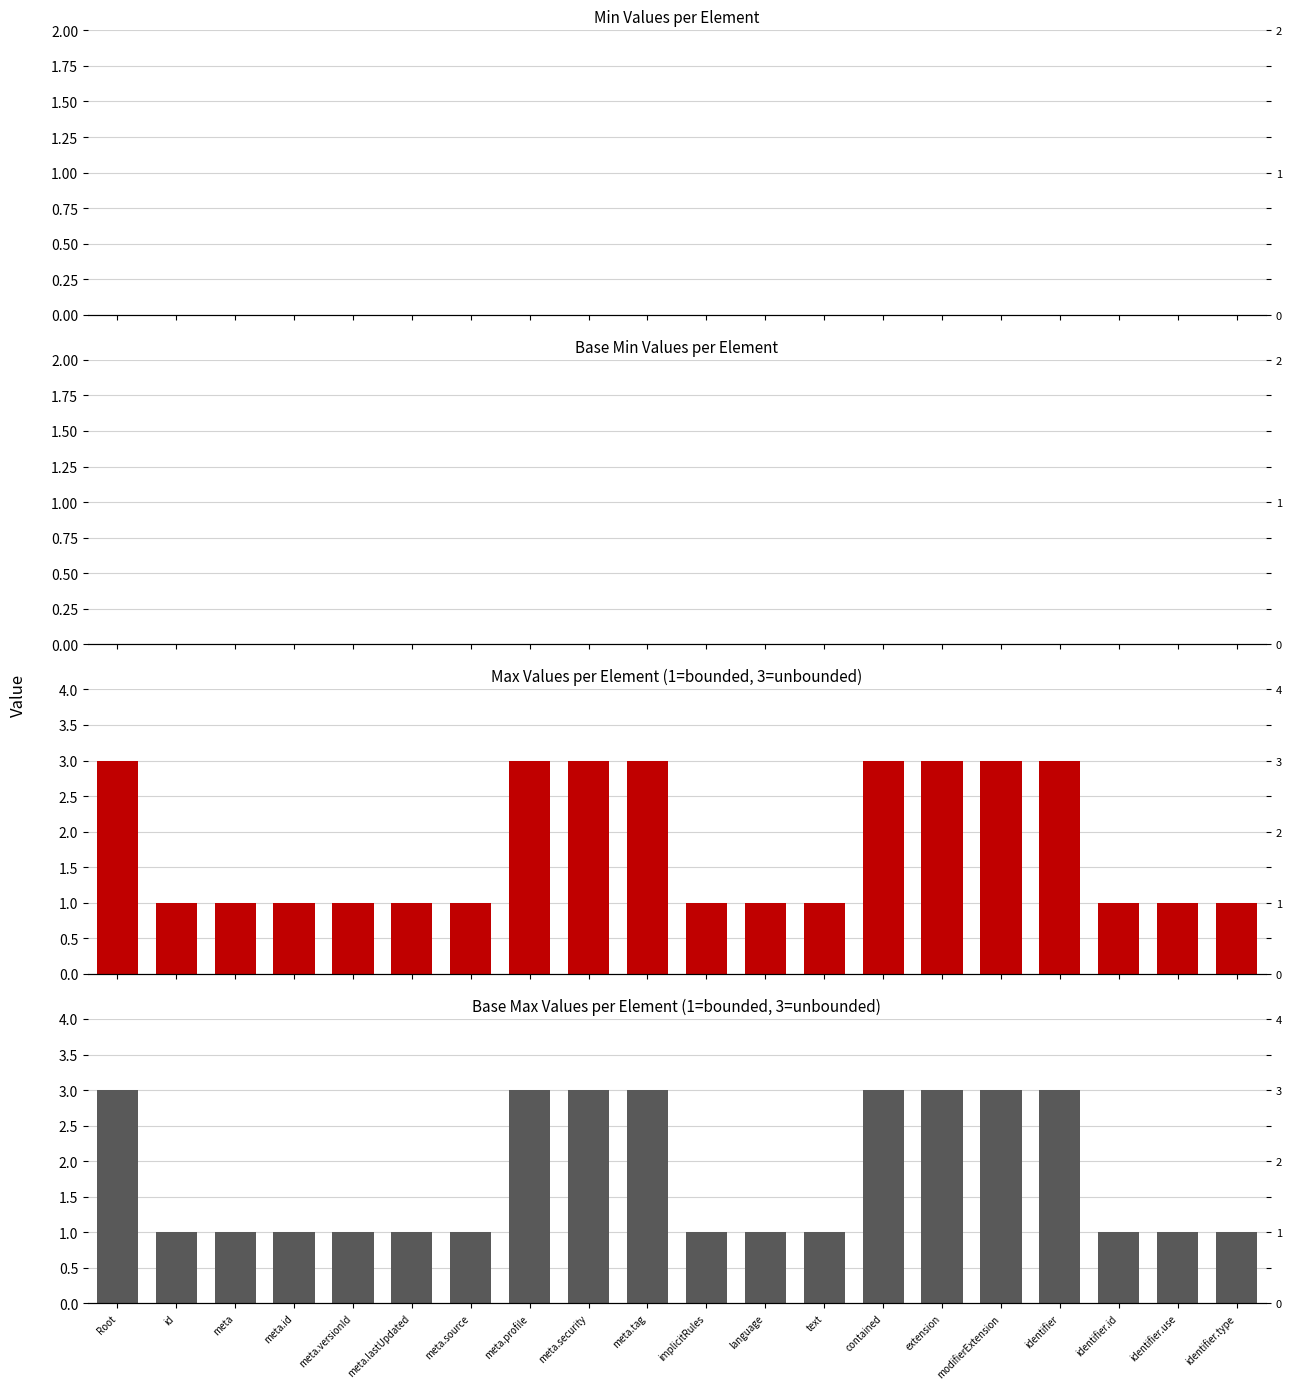

True or false: Min Values per Element has a value of 0 at identifier.id.

True